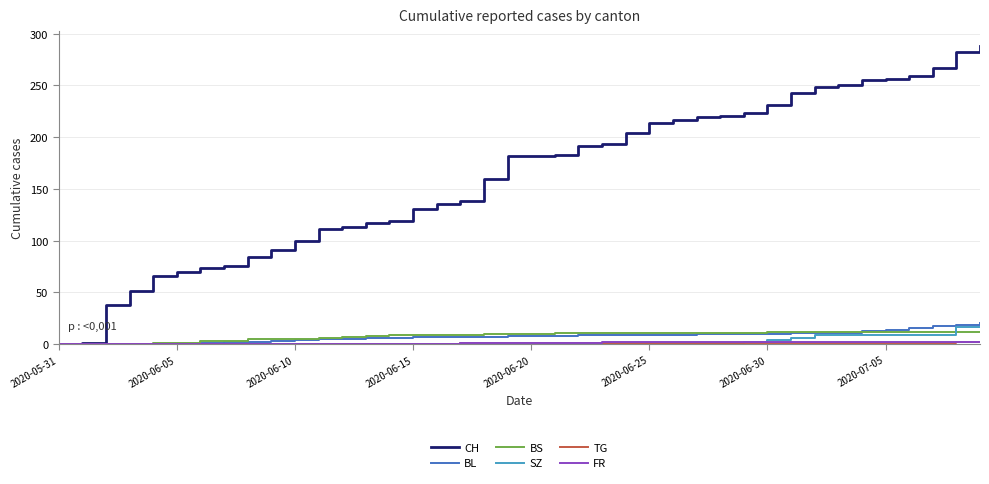

What is the maximum value for BL?

20